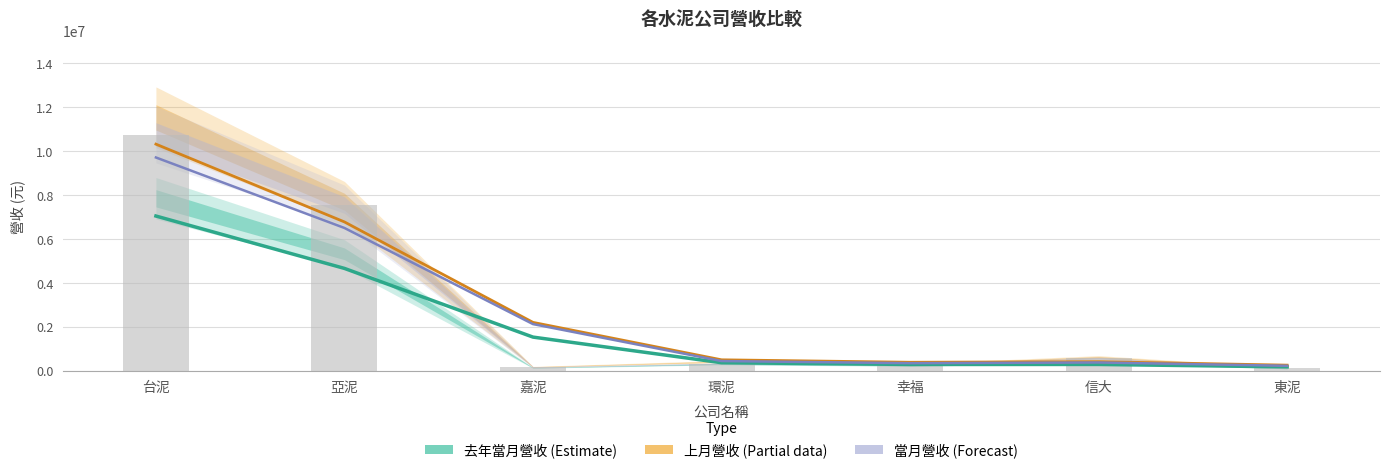

What is the smallest value displayed?

188848.5